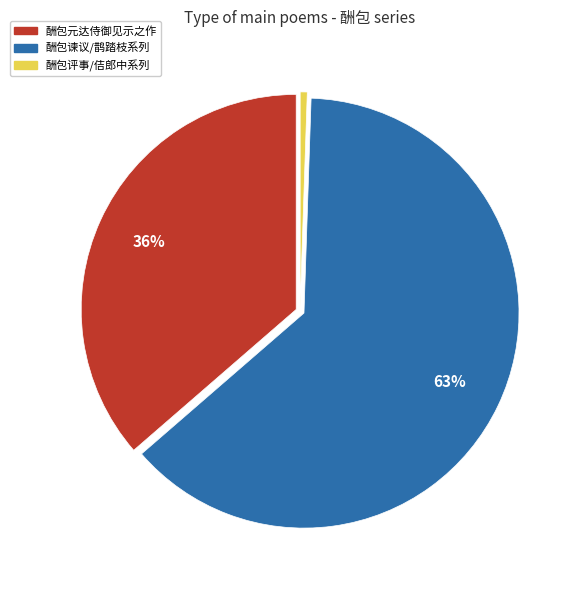

To the nearest percent, what is the average slice percentage?

33%